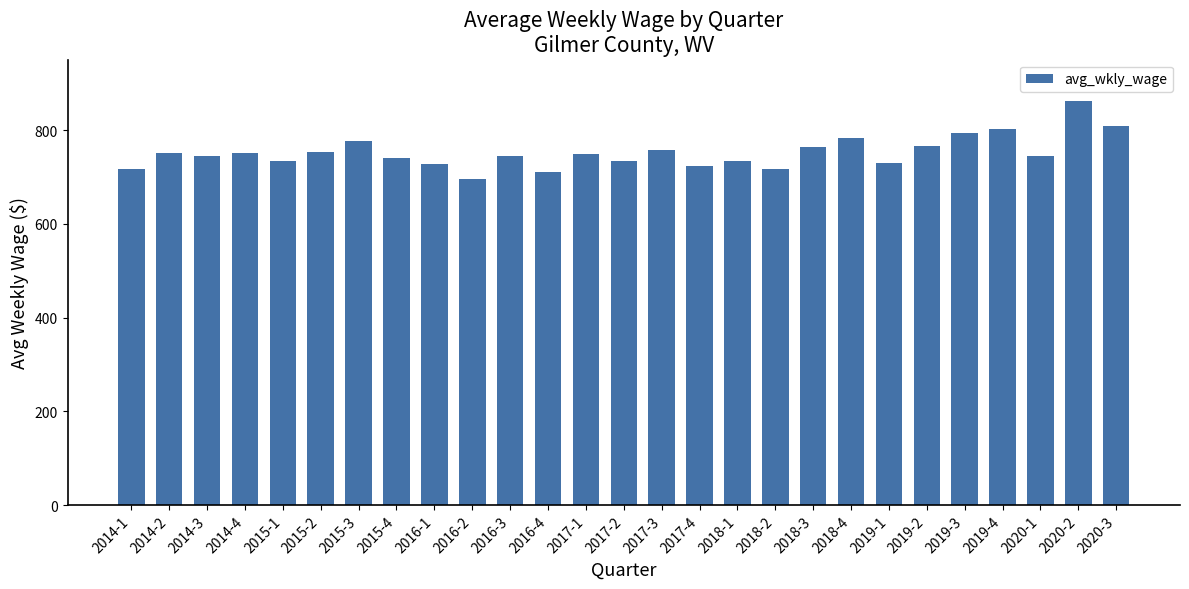

What is the sum of the values at 2019-4 and 2015-2?

1555